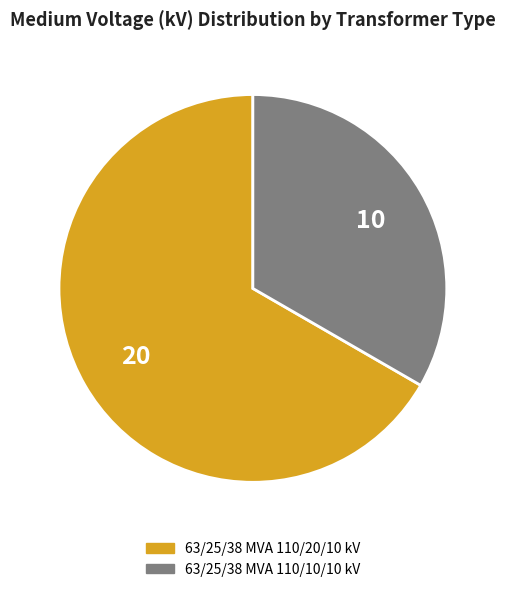

Is there a majority slice in this chart?

Yes